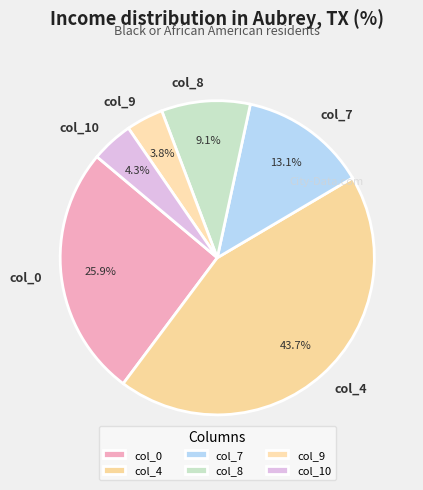

How many segments does this pie chart have?

6